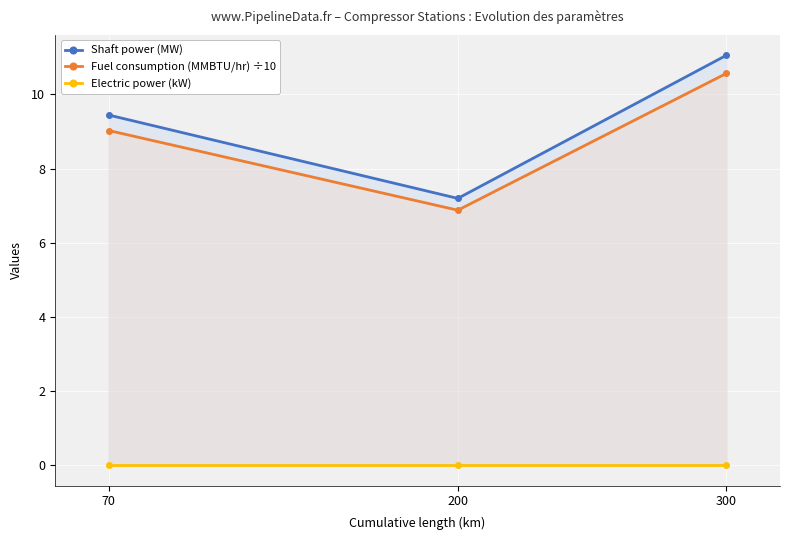

At how many categories does at least one series exceed 10?

1